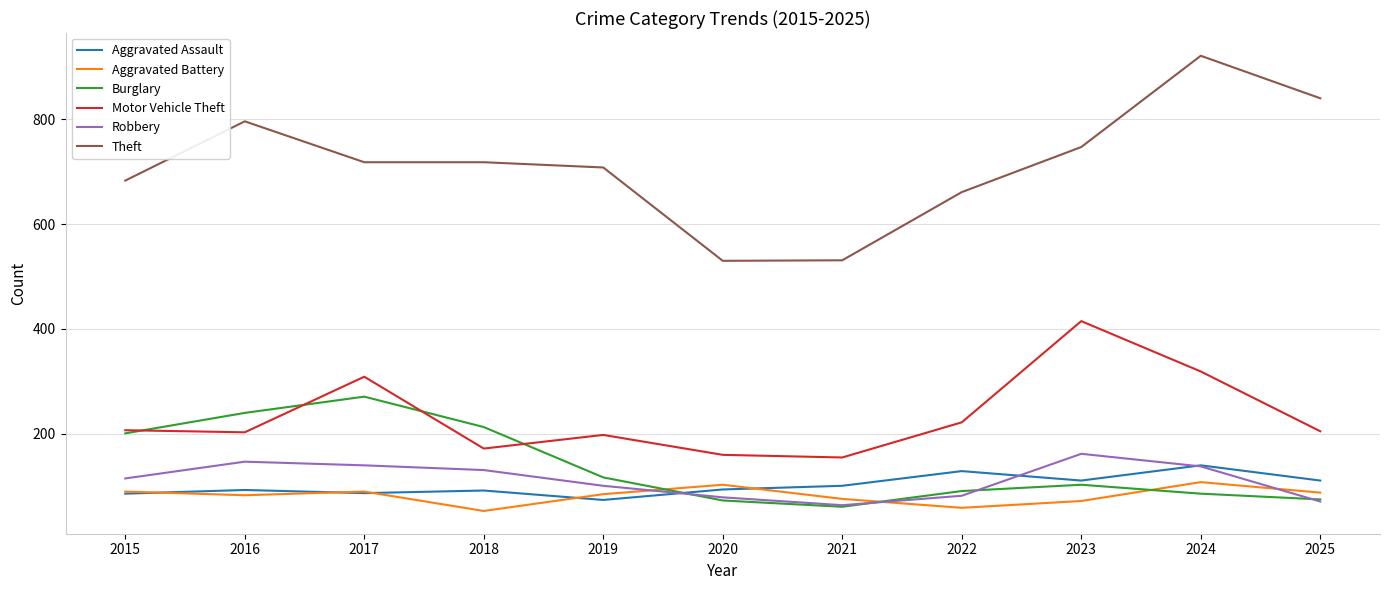

Between which two adjacent categories do Aggravated Assault and Burglary first intersect?

2019 and 2020